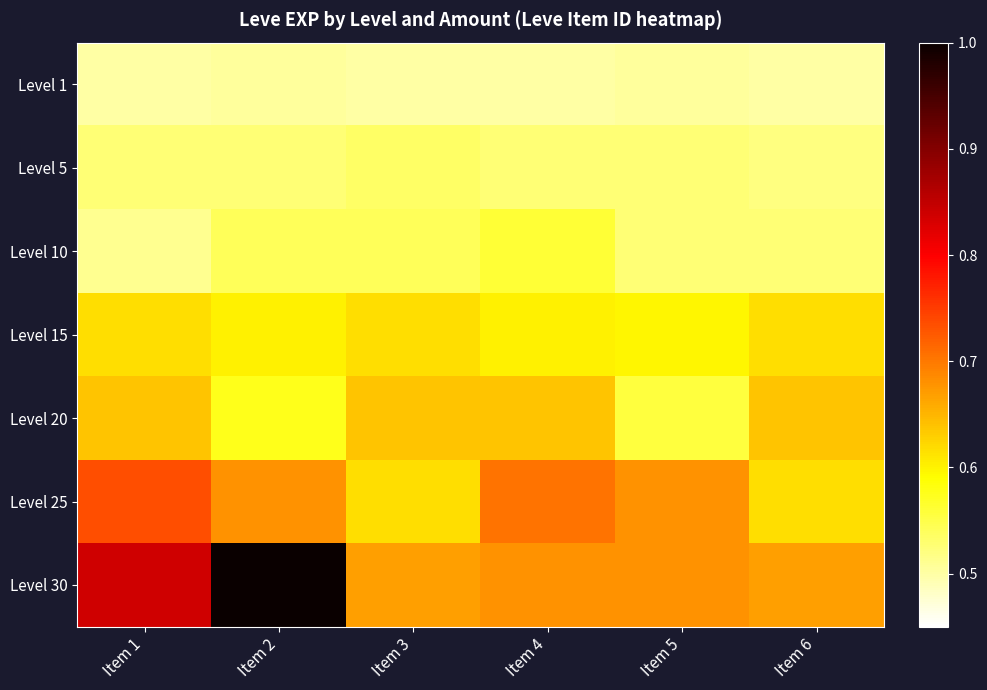

Which series has the widest spread of values?

Level 30